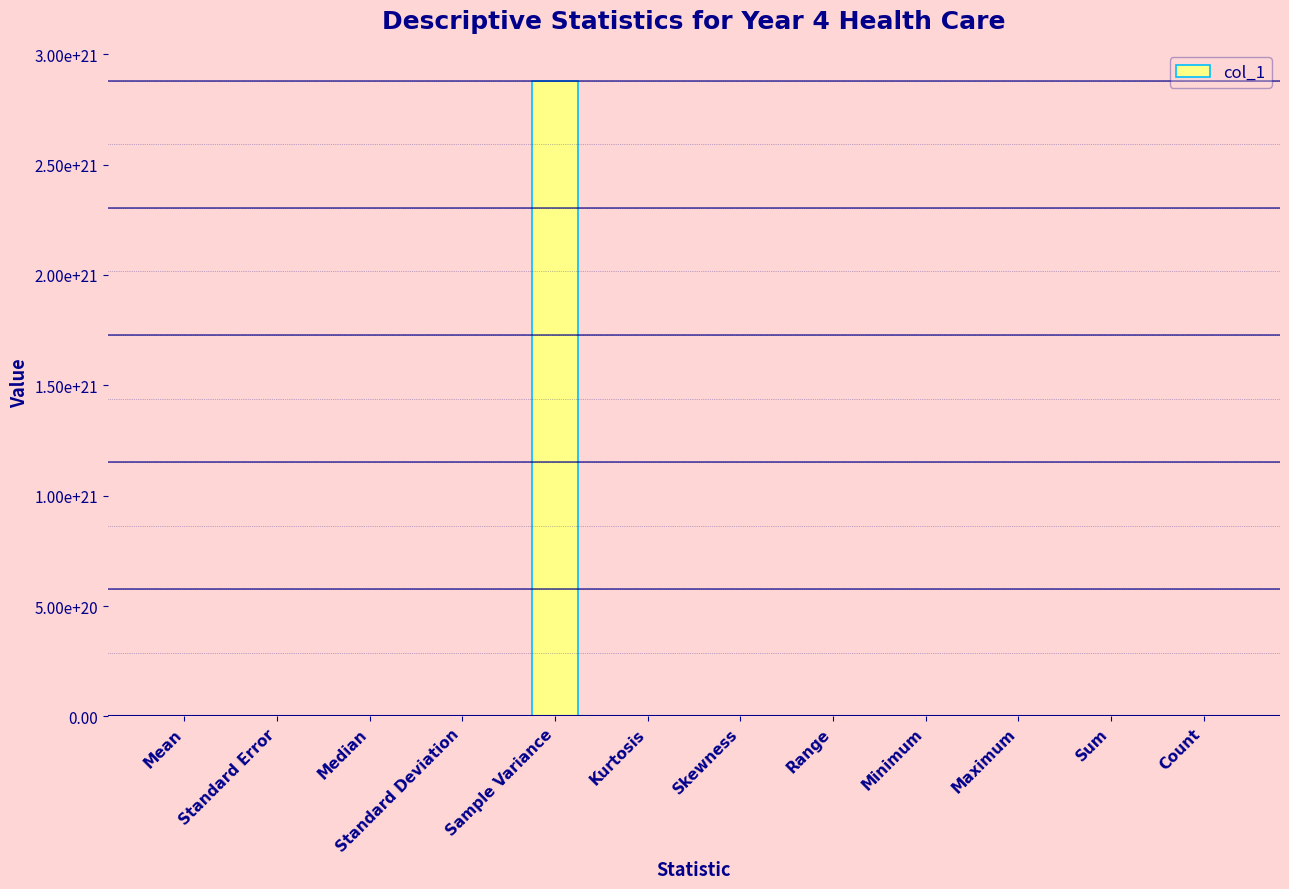

What is the value of the 1st bar from the left?

46470843923.1